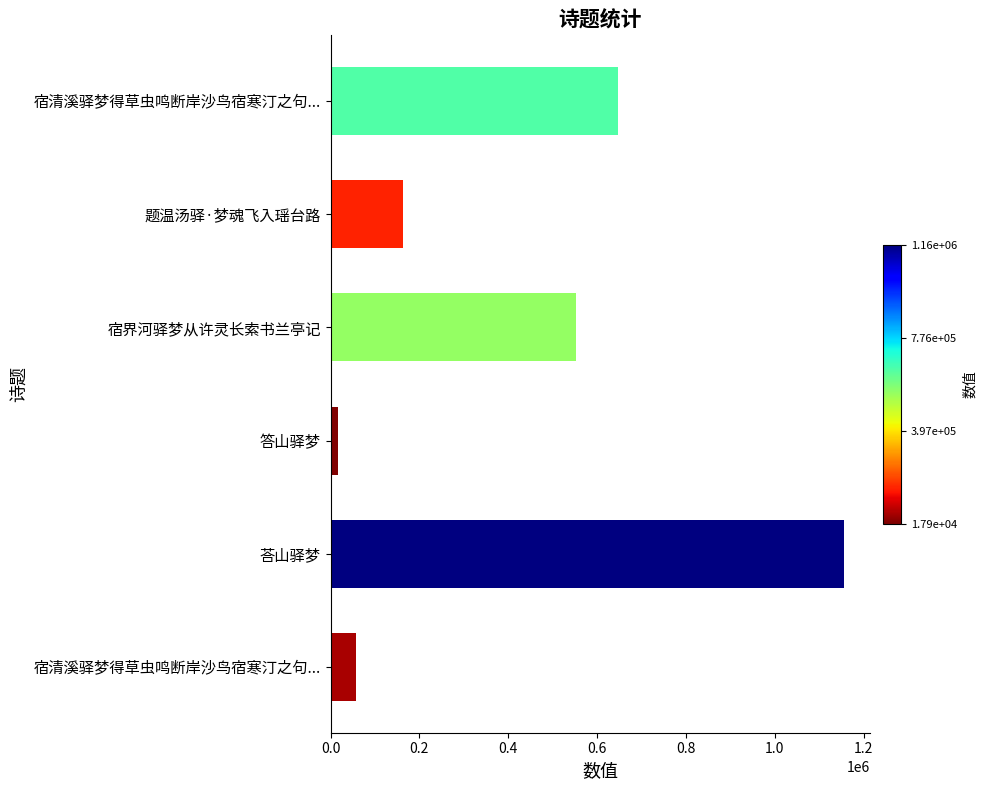

How many bars are there in total?

6